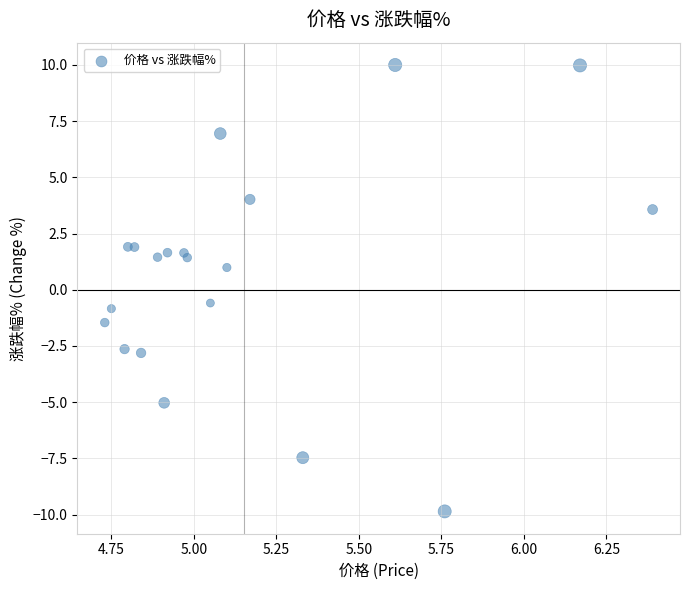

What Y value in the scatter plot is closest to 0?

-0.6